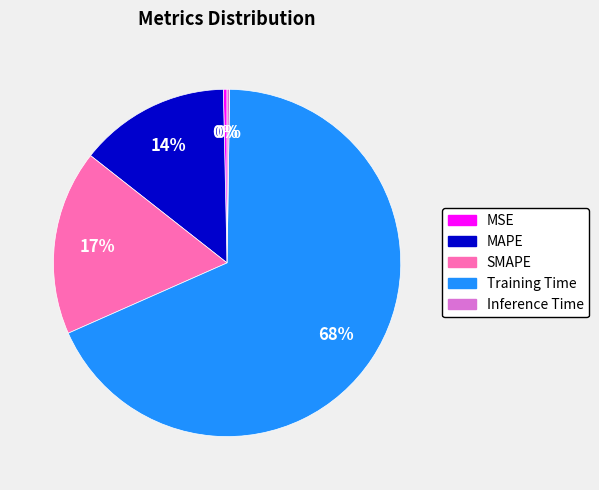

To the nearest percent, what portion does MAPE represent?

14%